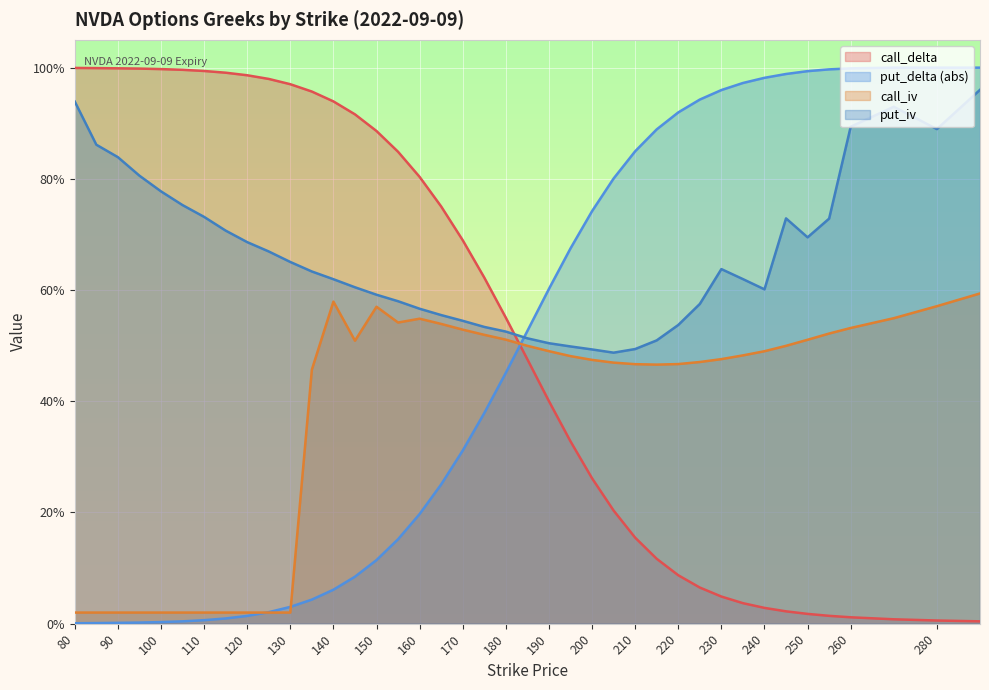

List the series in order of their peak value, highest first.

put_delta, call_delta, put_iv, call_iv